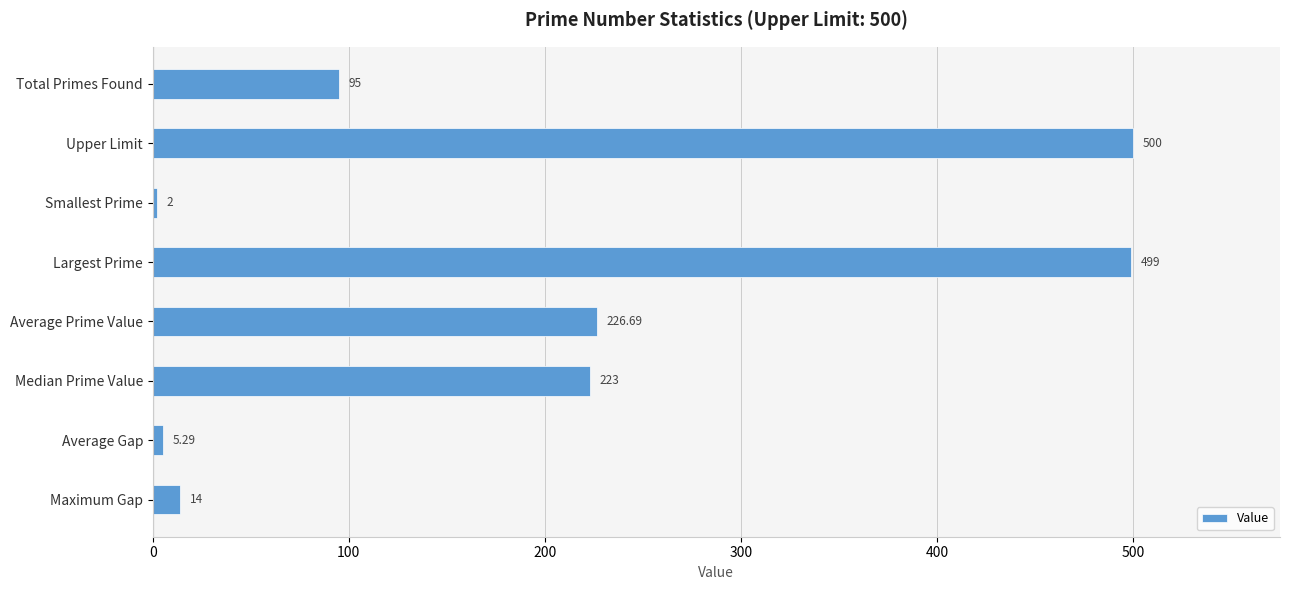

What is the difference between the maximum and minimum values?

498.0